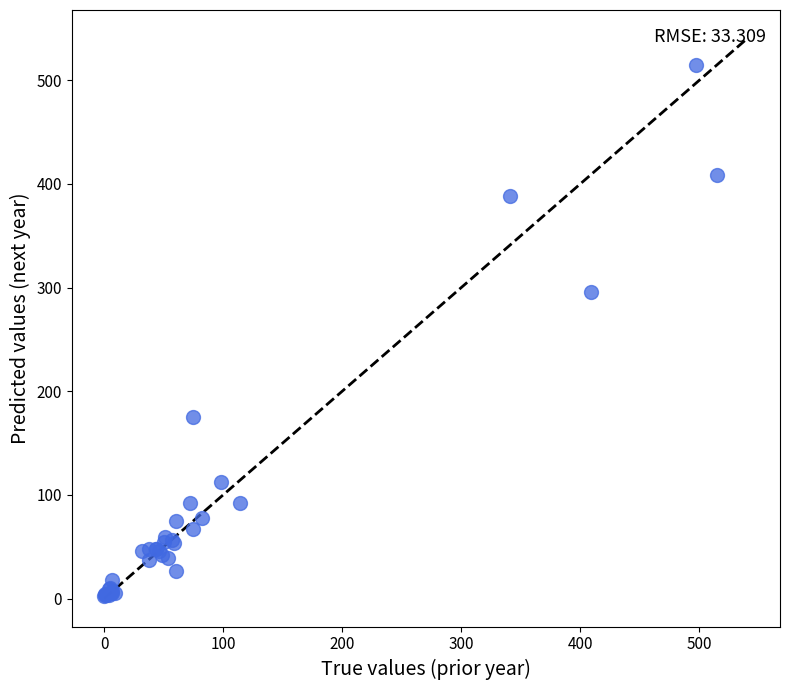

What Y value in the scatter plot is closest to 258?

296